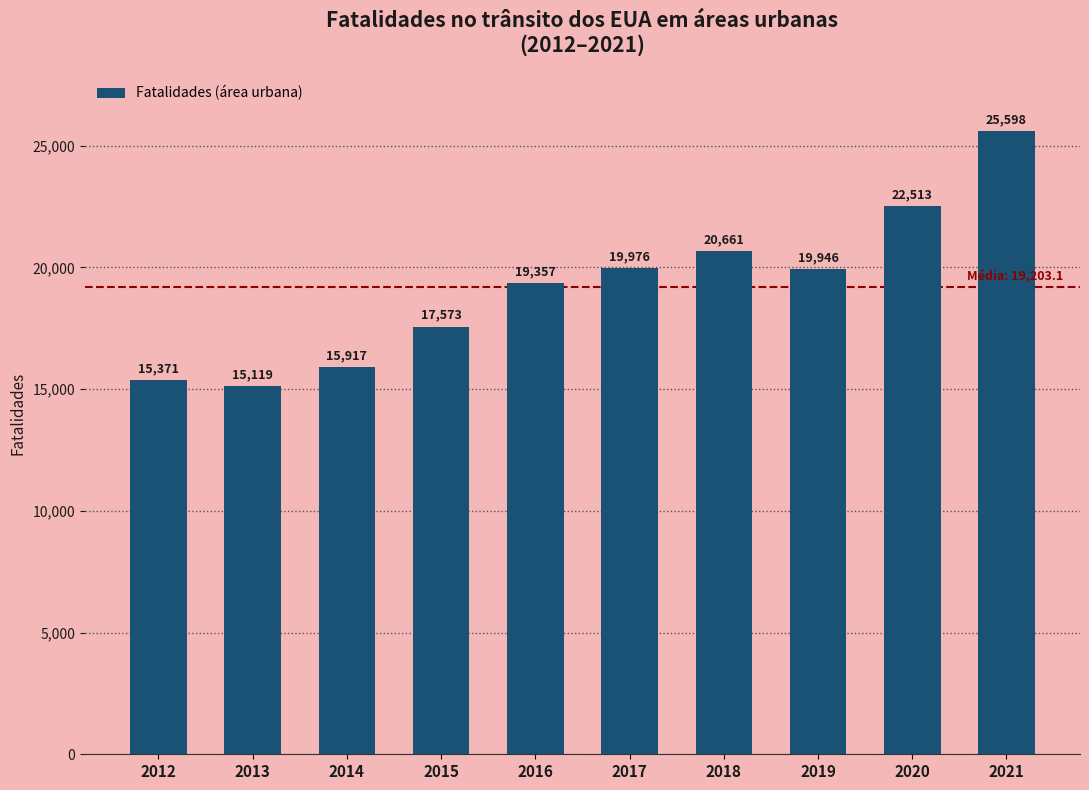

What is the change in value from 2012 to 2019?

+4575